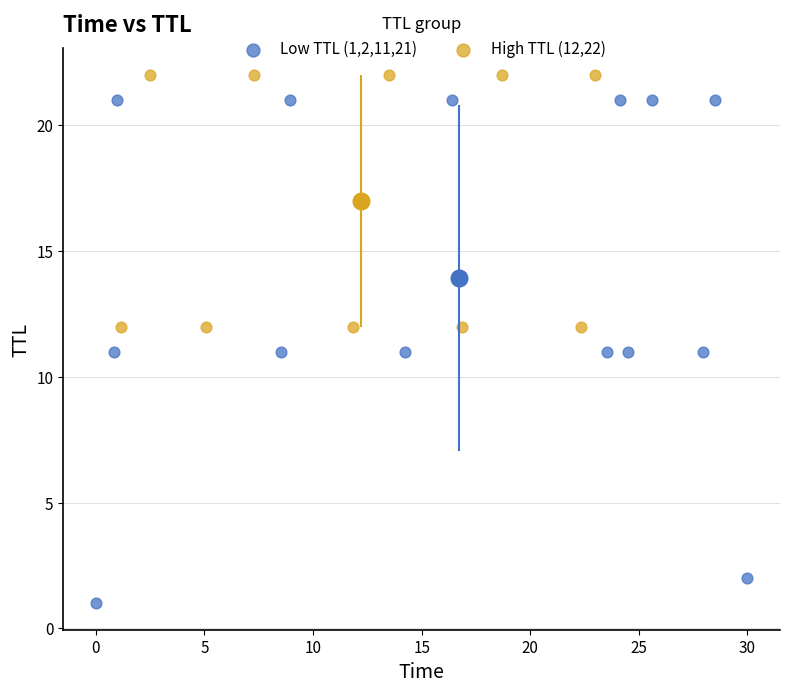

Which series has the largest Y range (max minus min)?

Low TTL (1,2,11,21)